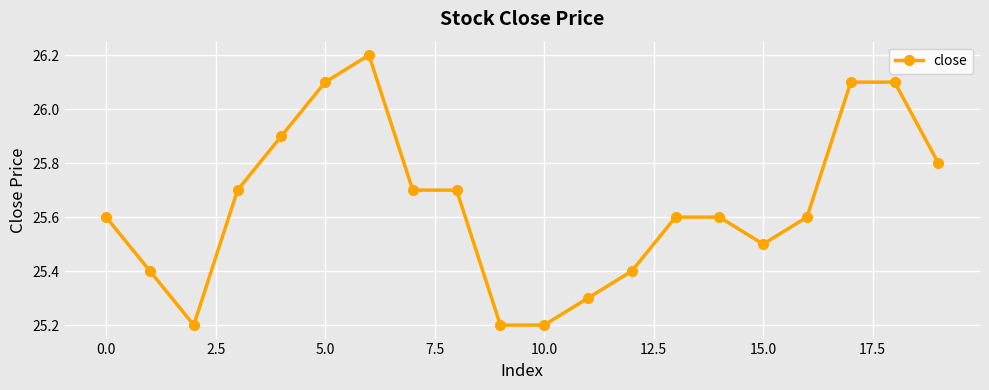

What is the average value?

25.6